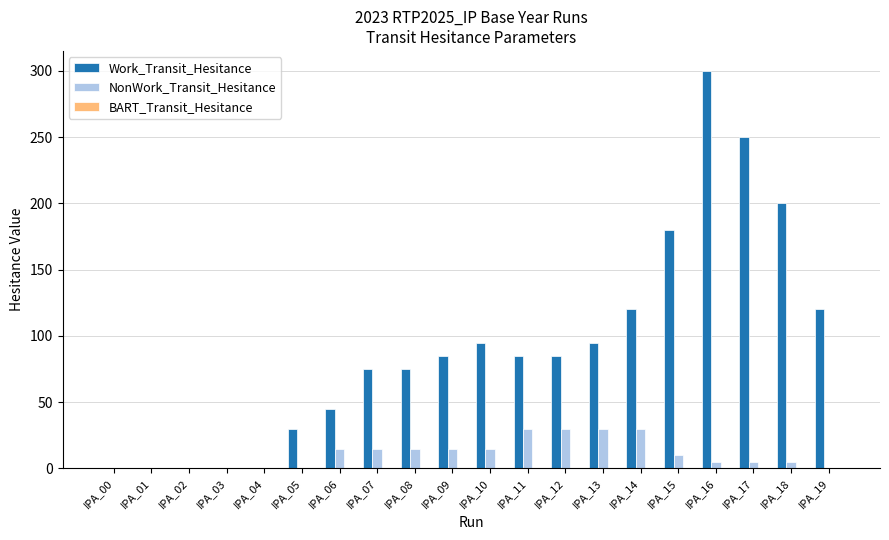

Between IPA_06 and IPA_13, which series saw the biggest shift?

Work_Transit_Hesitance